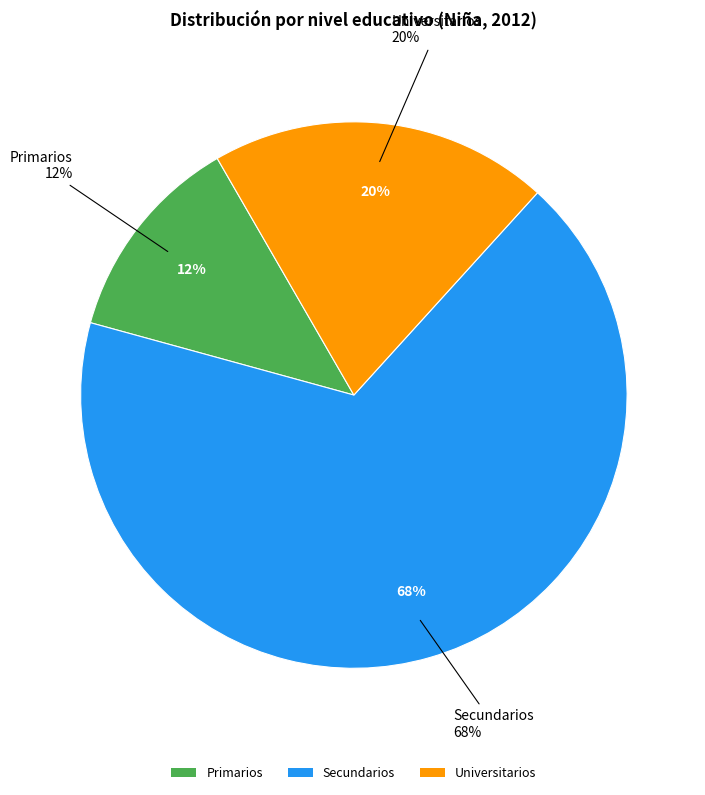

How many segments does this pie chart have?

3